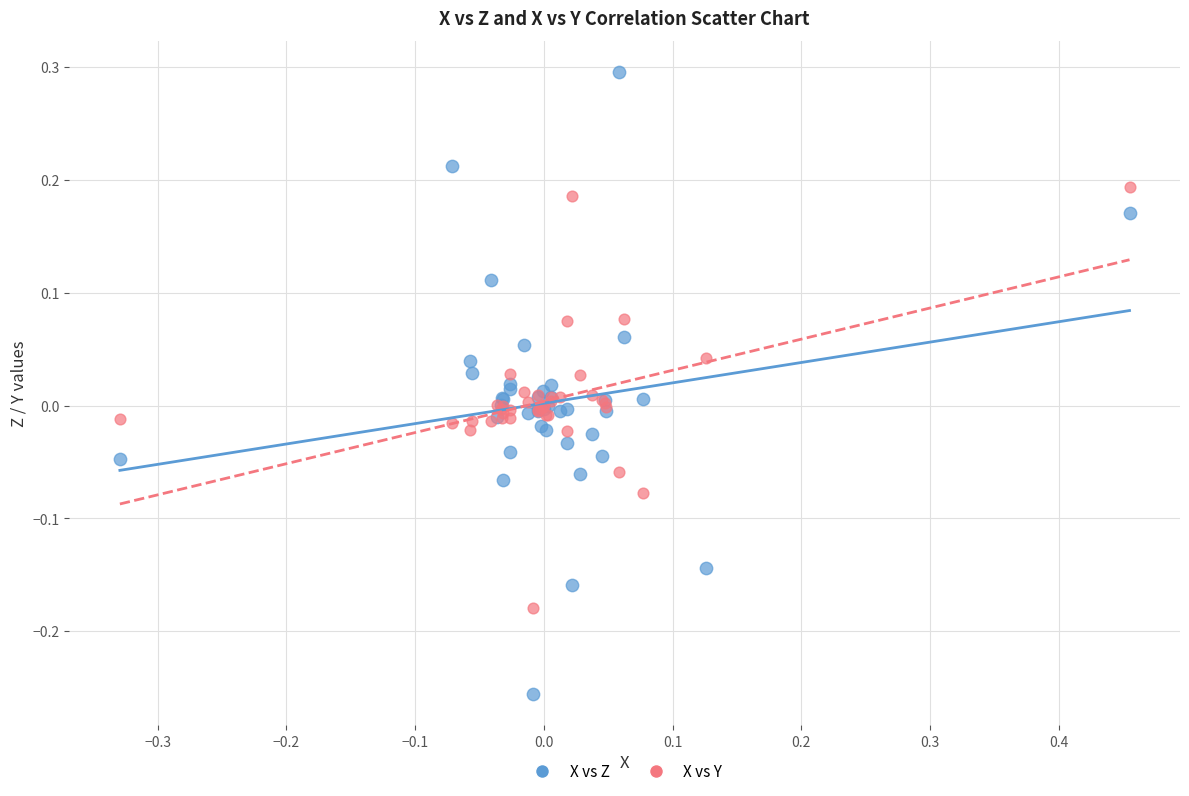

Which series reaches the maximum Y coordinate?

X vs Z